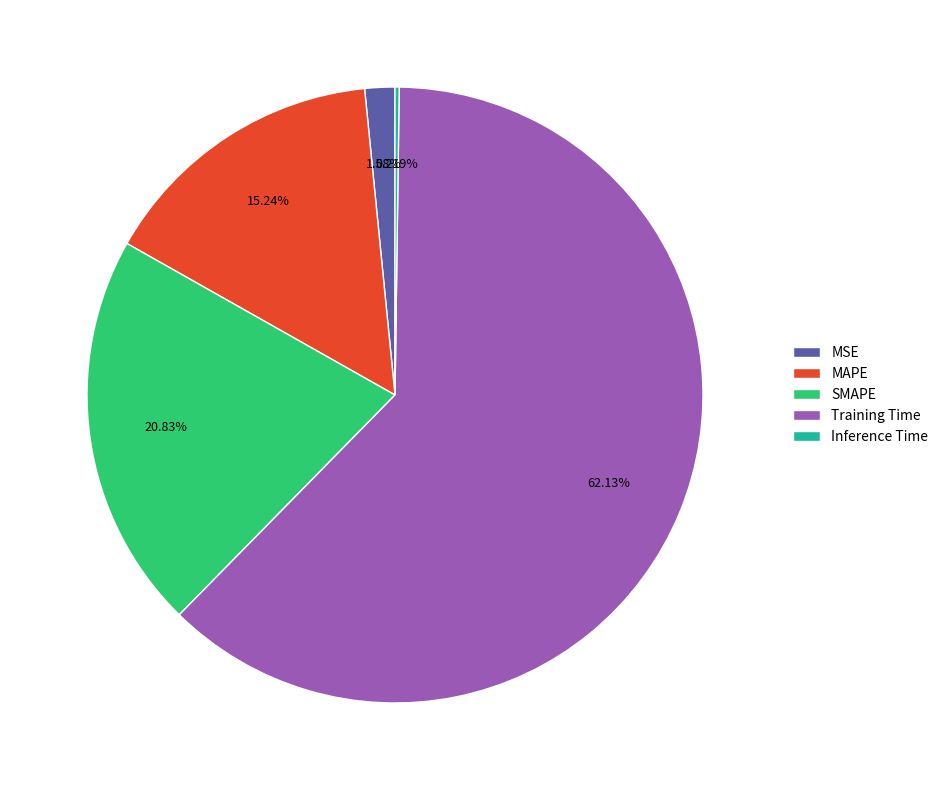

Which category has the biggest portion of the pie?

Training Time